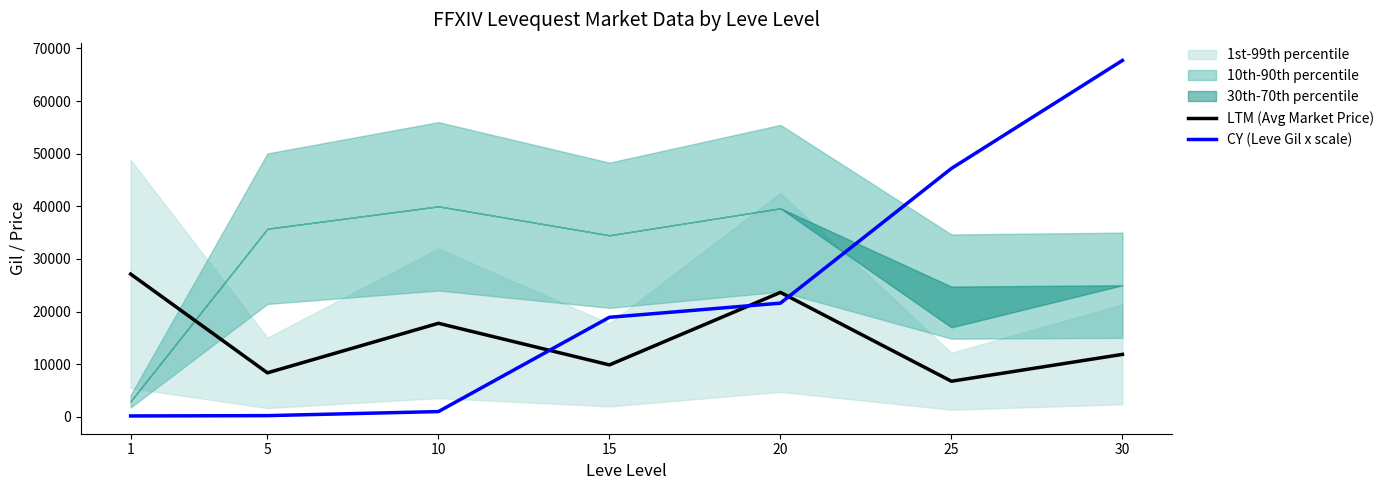

Which series has the largest total across all categories?

CY (Leve Gil x scale)